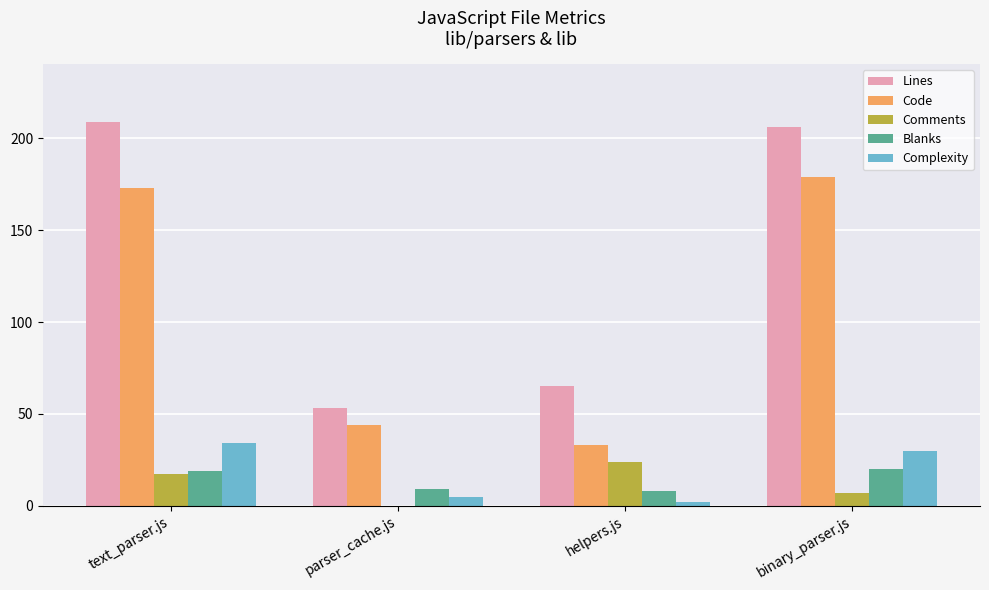

At which category is the sum across all series the highest?

text_parser.js